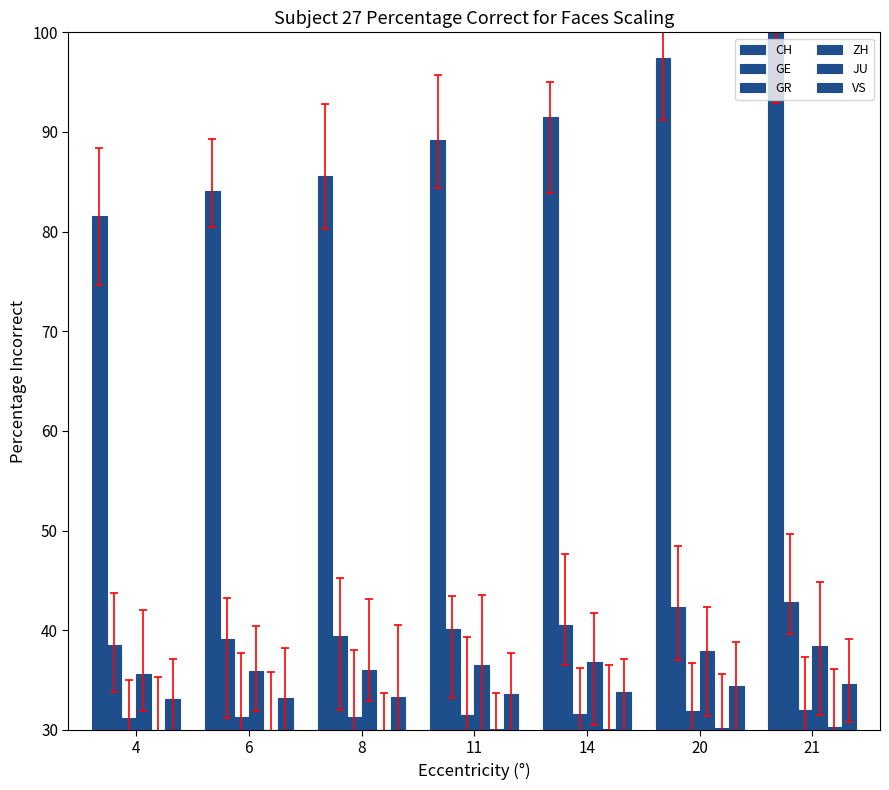

What is the sum of all GE values?

282.9